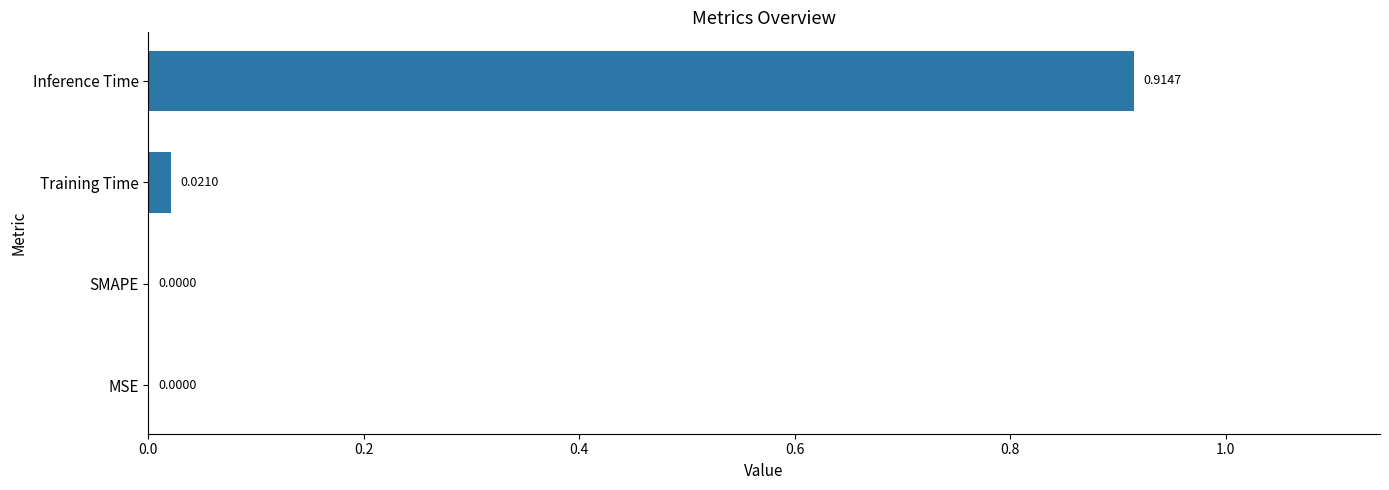

Between Inference Time and Training Time, which is larger?

Inference Time